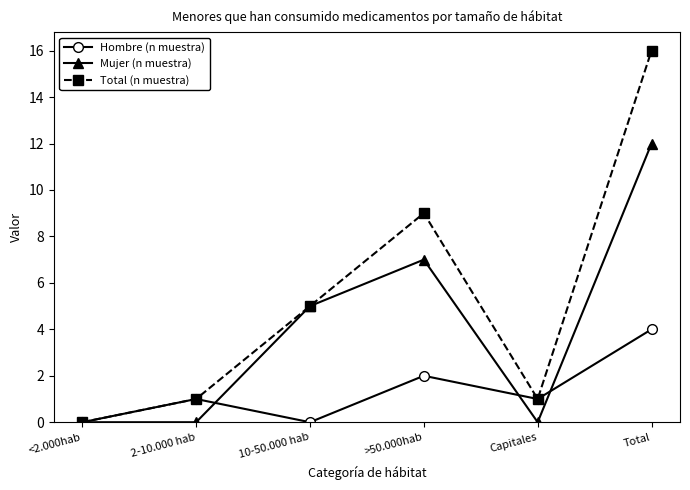

At >50.000hab, list the series in order from smallest to largest.

Hombre (n muestra), Mujer (n muestra), Total (n muestra)